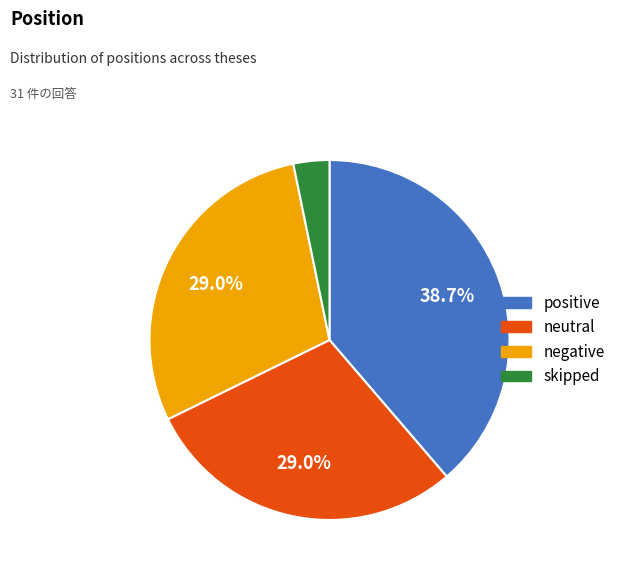

How much of the chart is everything except neutral?

71.0%